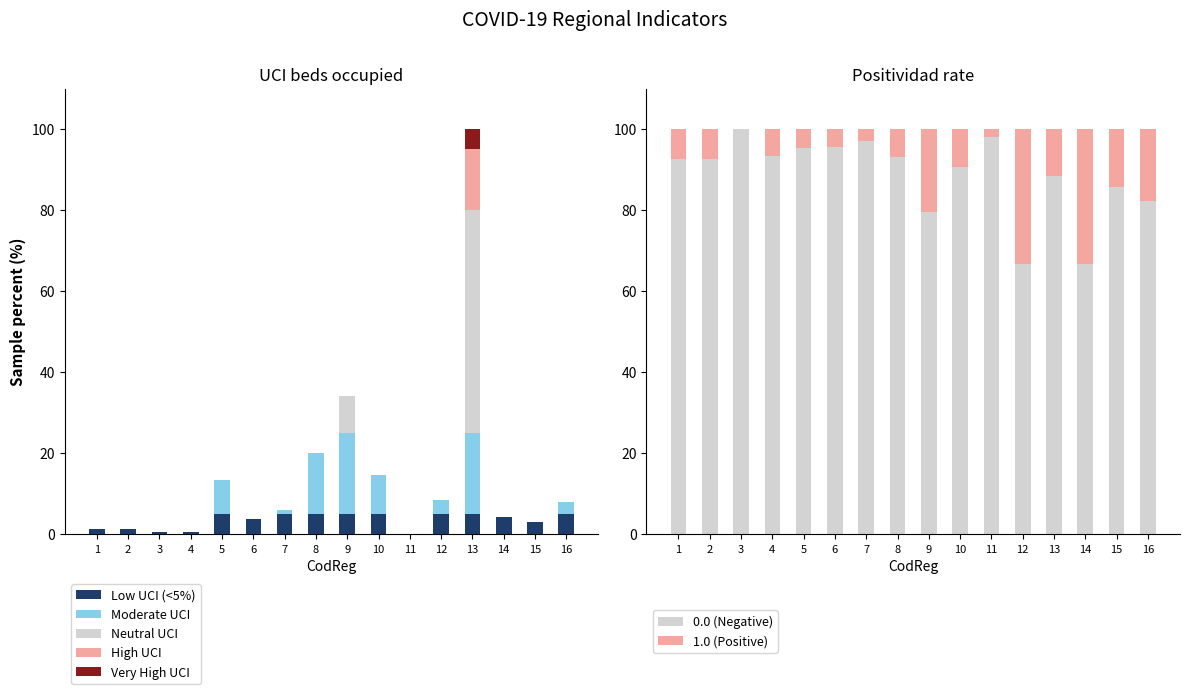

Which has a higher value, 8 or 14?

8